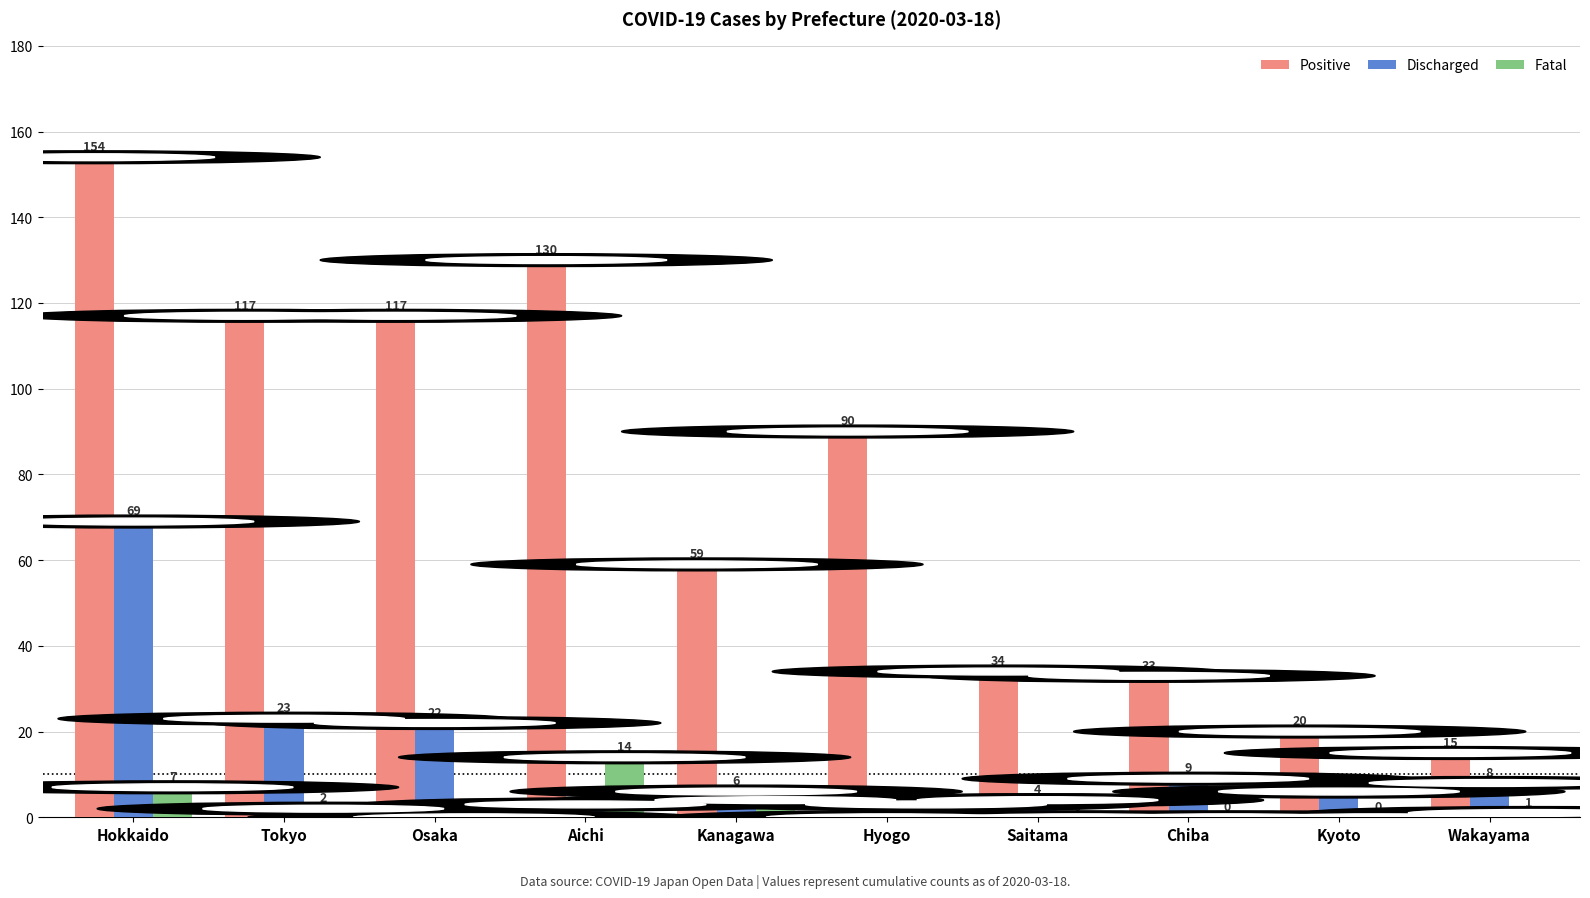

At which label is Discharged closest to 34?

Tokyo